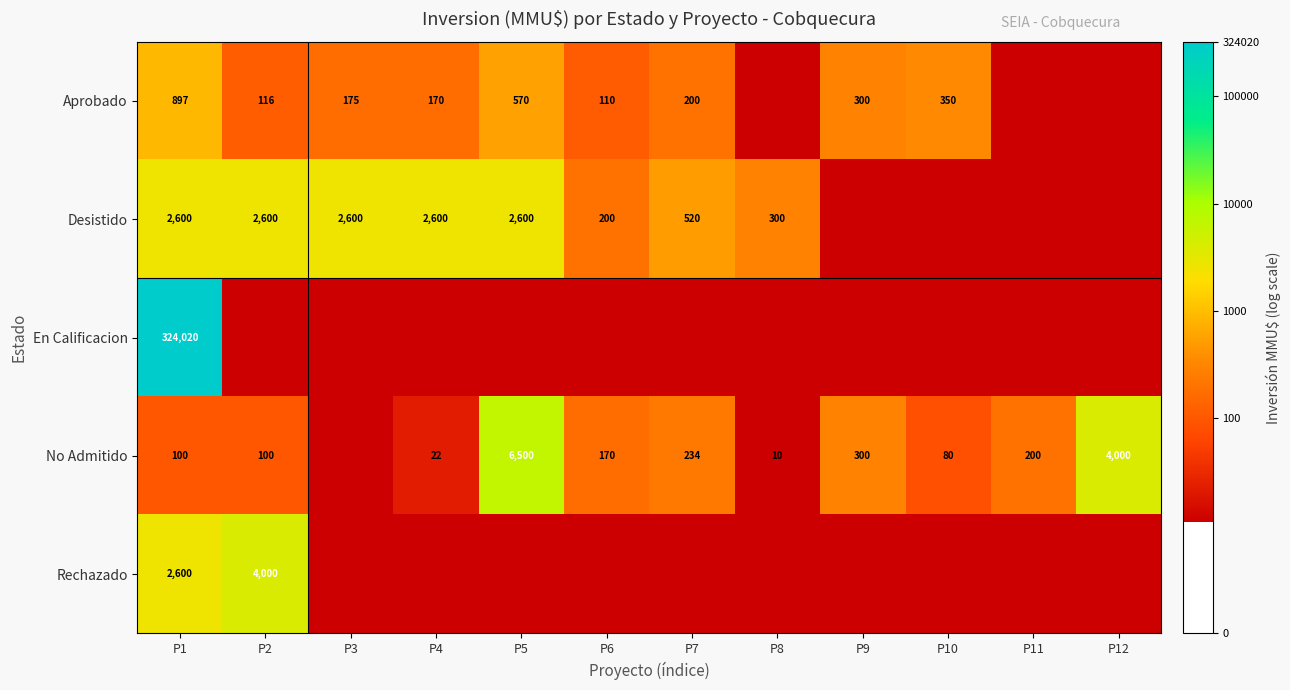

Is the value of Aprobado at P7 greater than the value of Desistido at P7?

No